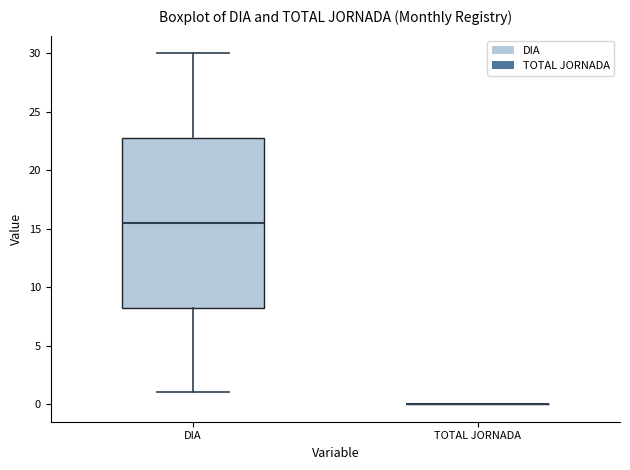

Reading left to right, read every box against the y-axis: the position of its median line, the range the box covers, and the ends of its whiskers. The values are not printed on the chart, so give them approximately, as read against the axis.

DIA: median 15.5, box 8.5 to 23.0, whiskers 1.0 to 30.0
TOTAL JORNADA: box collapsed to a line at 0.0, whiskers 0.0 to 0.0